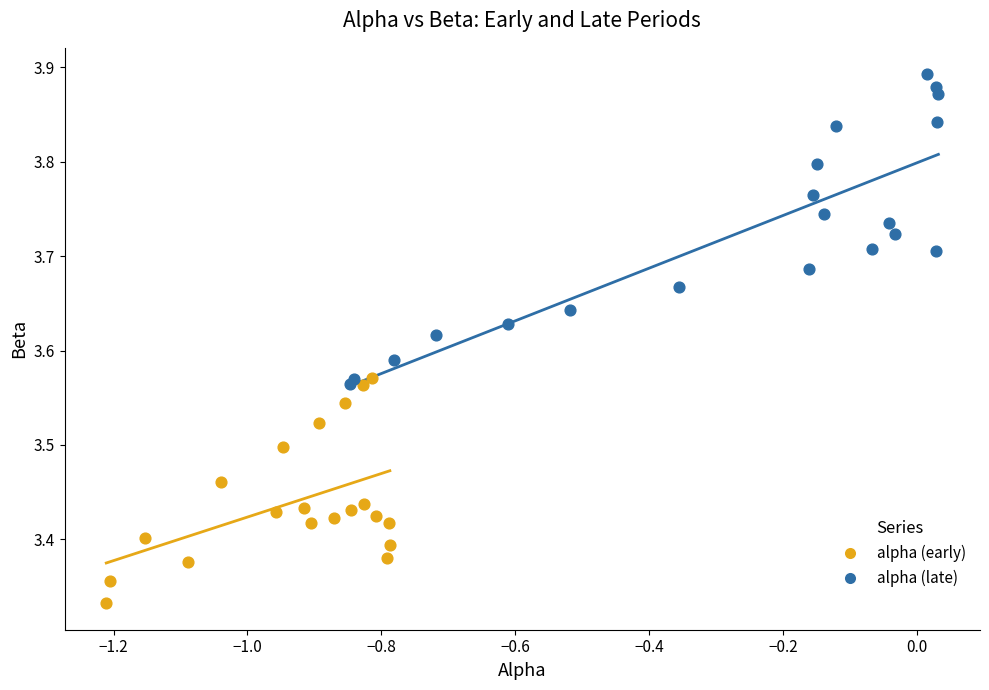

Which series contains the lowest Y value?

alpha (early)